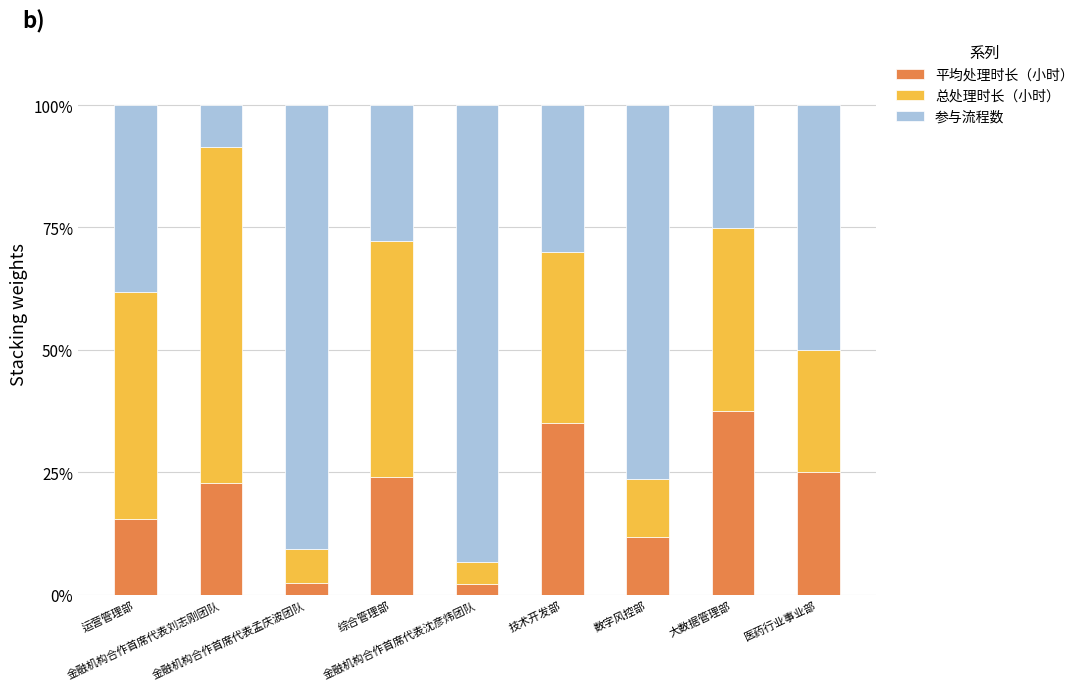

What is the maximum value for 平均处理时长（小时）?

37.4